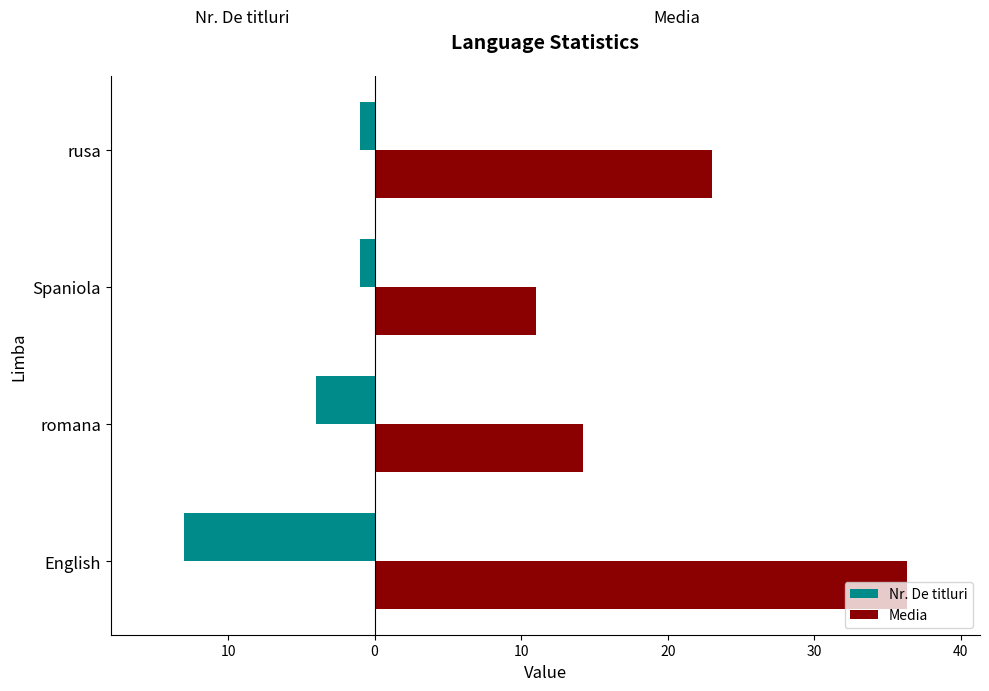

What are all the series names shown in the legend?

Nr. De titluri, Media